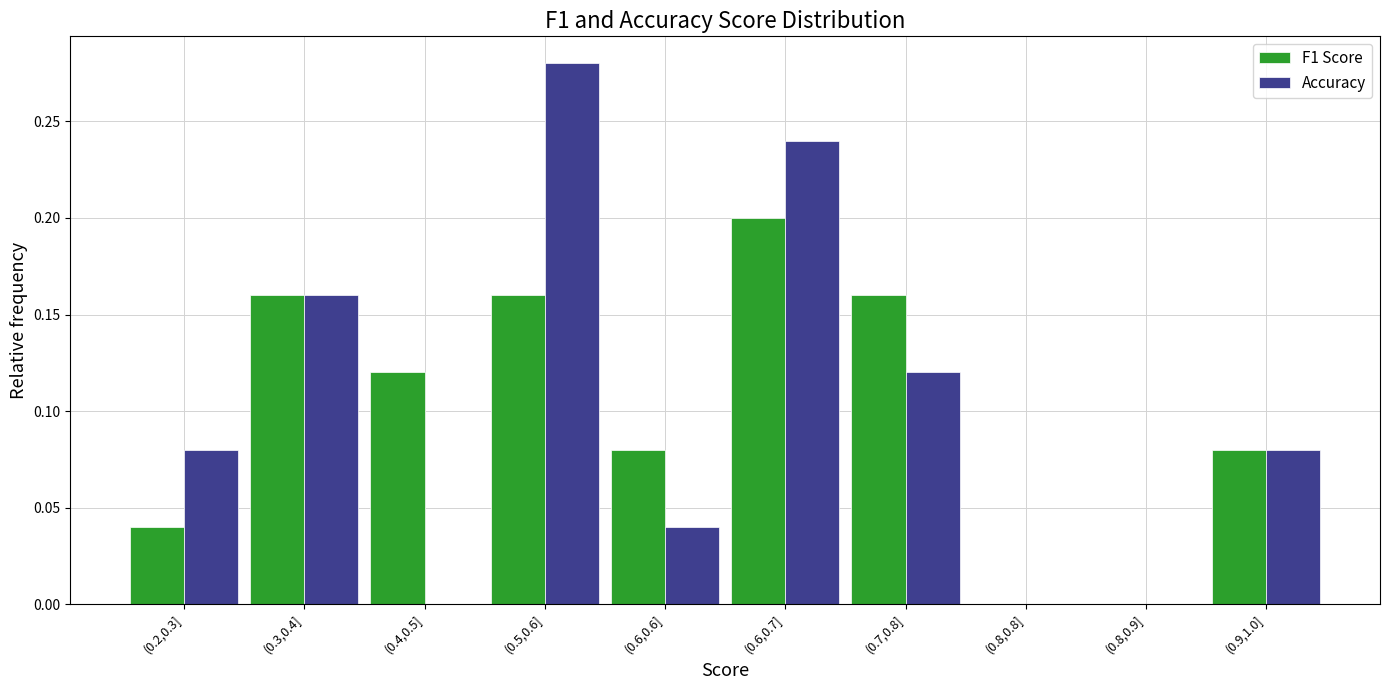

What is the sum of all Accuracy values?

1.0